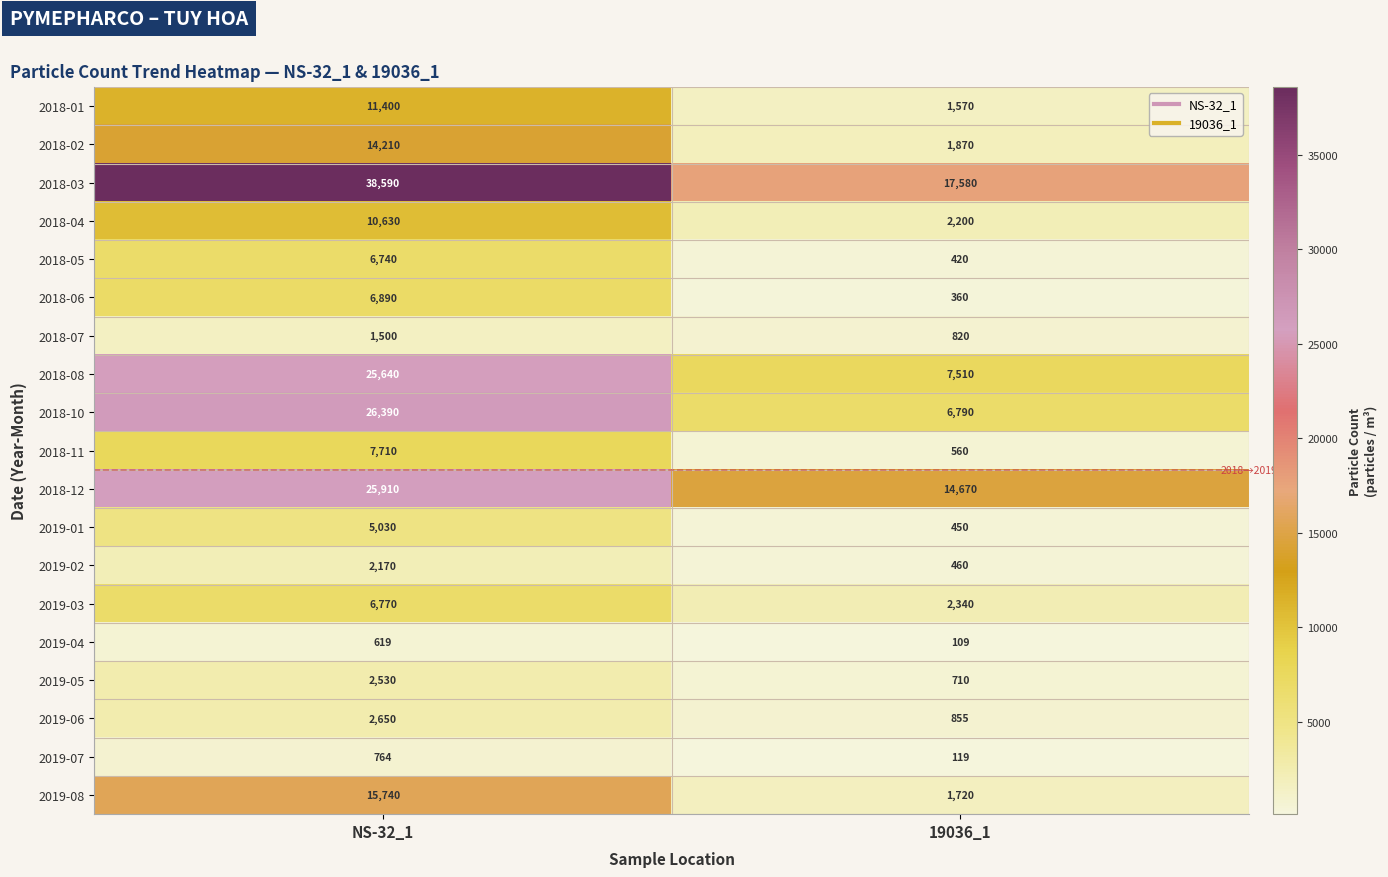

Read the 2019-03 value at NS-32_1.

6770